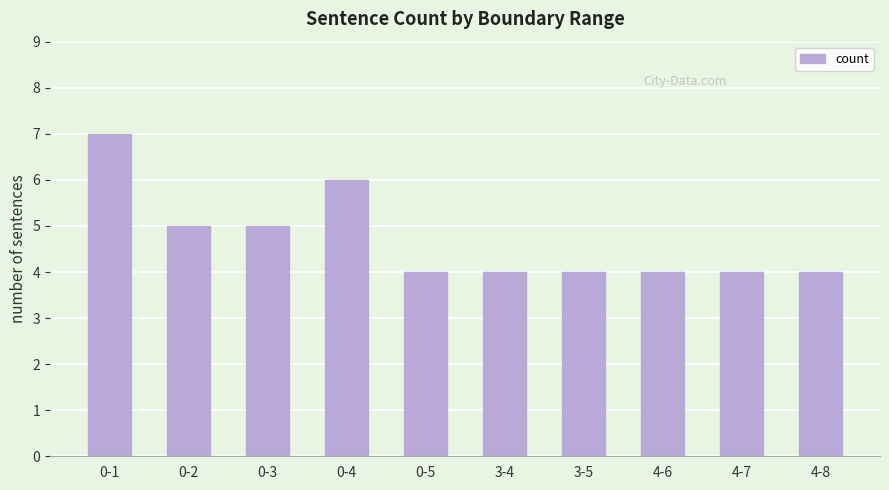

Is it true that the value at 4-8 is 3?

False